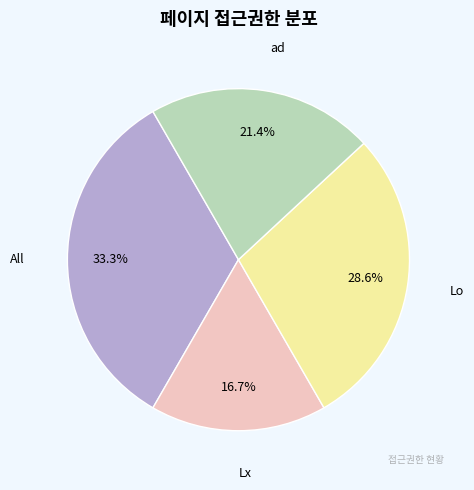

Is there a majority slice in this chart?

No